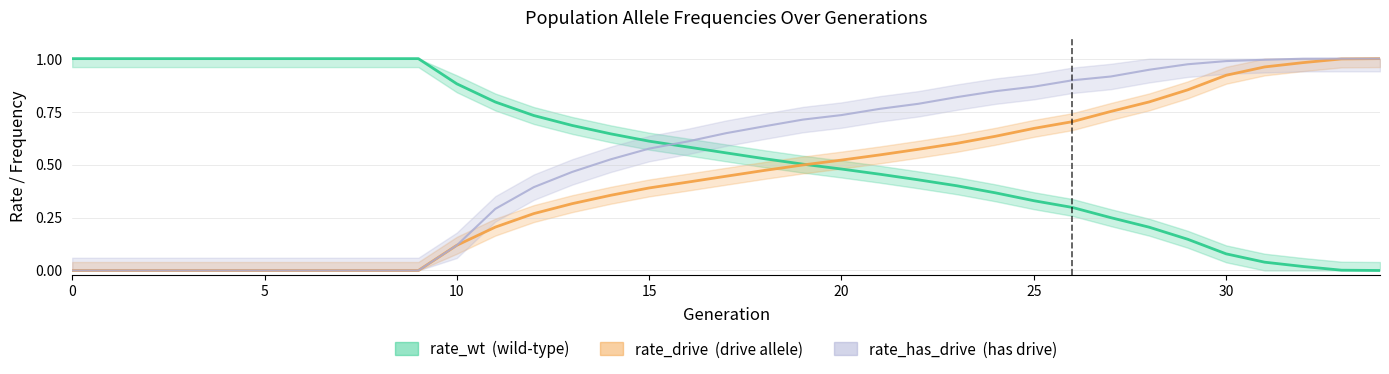

True or false: rate_has_drive and rate_drive cross at least once.

False